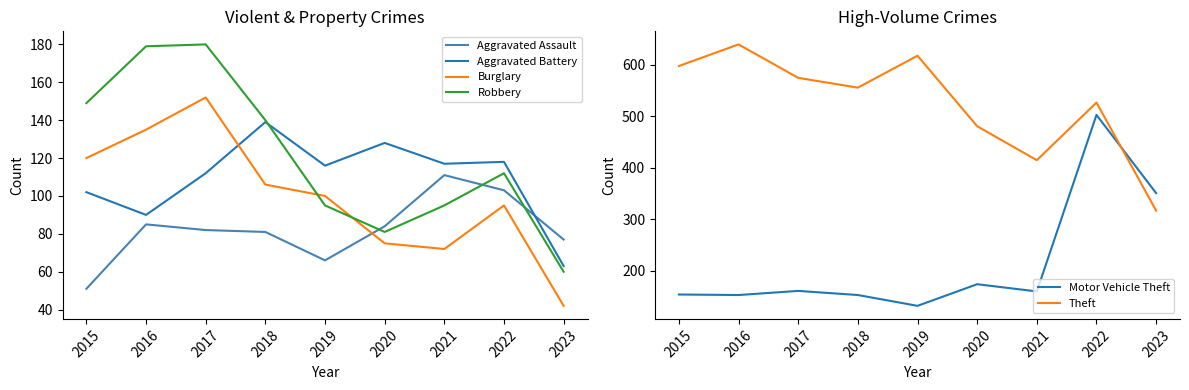

Rank the series at 2021 from highest to lowest value.

Theft, Motor Vehicle Theft, Aggravated Battery, Aggravated Assault, Robbery, Burglary